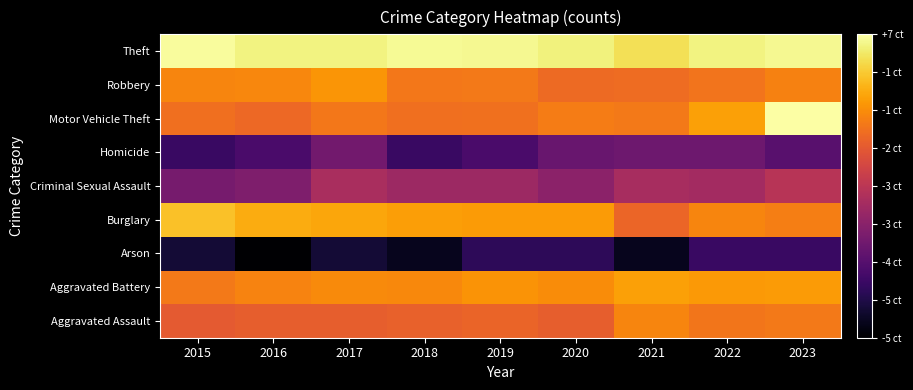

Reading right to left, what are all the values shown in this chart?

Aggravated Assault: 2023=4.9	2022=4.9	2021=5.1	2020=4.6	2019=4.7	2018=4.6	2017=4.6	2016=4.6	2015=4.5
Aggravated Battery: 2023=5.3	2022=5.3	2021=5.4	2020=5.2	2019=5.3	2018=5.1	2017=5.2	2016=5.1	2015=4.9
Arson: 2023=2.1	2022=2.1	2021=1.4	2020=1.9	2019=1.9	2018=1.4	2017=1.6	2016=1.1	2015=1.6
Burglary: 2023=5.0	2022=5.1	2021=4.7	2020=5.3	2019=5.4	2018=5.4	2017=5.5	2016=5.5	2015=5.8
Criminal Sexual Assault: 2023=3.8	2022=3.5	2021=3.6	2020=3.2	2019=3.4	2018=3.4	2017=3.6	2016=3.0	2015=2.9
Homicide: 2023=2.5	2022=2.8	2021=2.8	2020=2.7	2019=2.3	2018=2.1	2017=2.8	2016=2.3	2015=2.1
Motor Vehicle Theft: 2023=6.5	2022=5.4	2021=4.9	2020=5.0	2019=4.8	2018=4.8	2017=4.9	2016=4.7	2015=4.8
Robbery: 2023=5.0	2022=4.9	2021=4.8	2020=4.8	2019=4.9	2018=4.9	2017=5.3	2016=5.1	2015=5.1
Theft: 2023=6.4	2022=6.3	2021=6.1	2020=6.3	2019=6.4	2018=6.4	2017=6.3	2016=6.4	2015=6.5